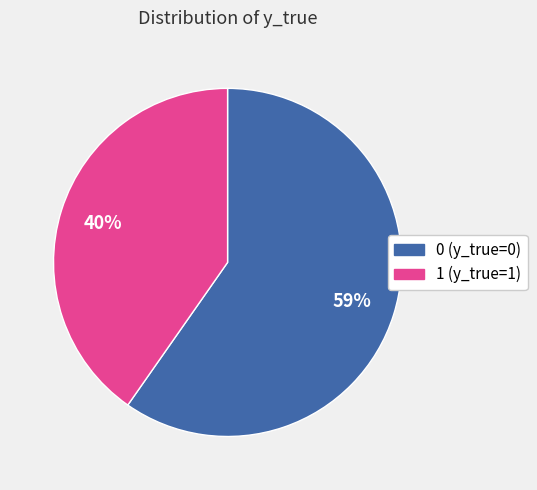

Rank the categories by value from lowest to highest.

1, 0